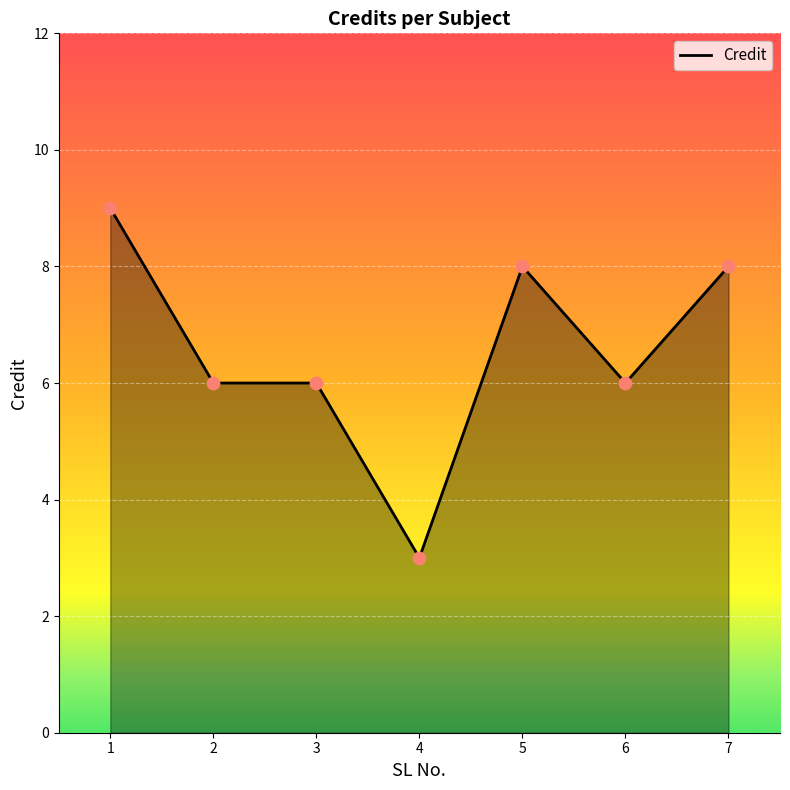

Approximately how many times larger is the value at 1 compared to 3?

1.5